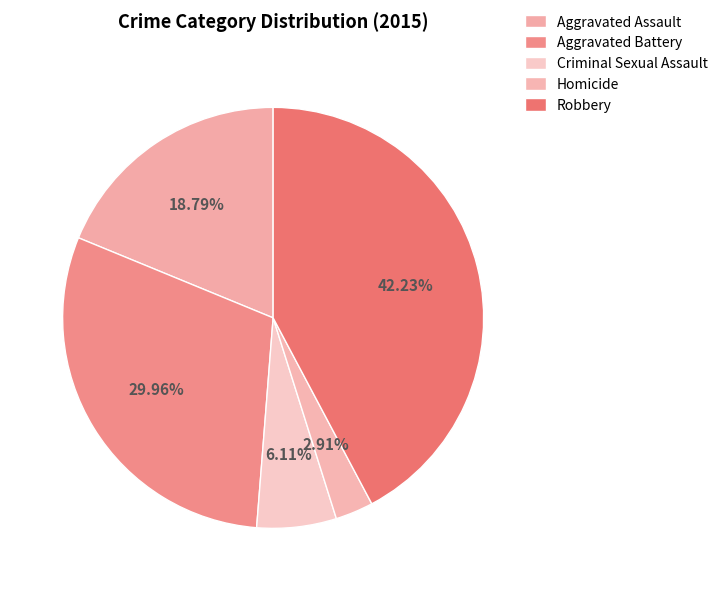

True or false: Robbery accounts for 32% of the total.

False